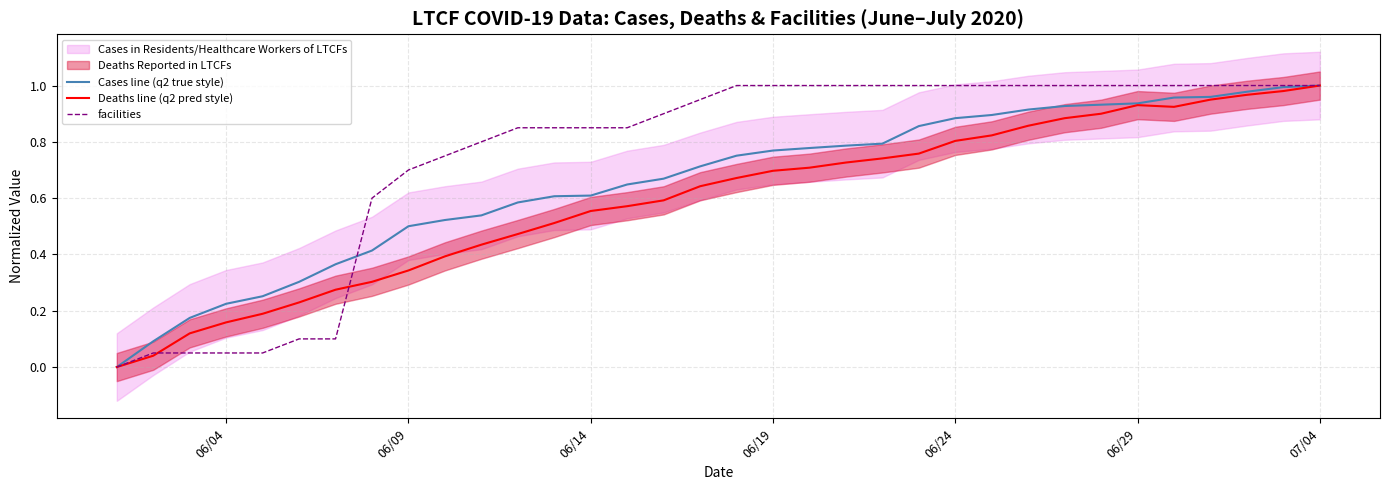

Does the chart display data point markers on the line(s)?

No